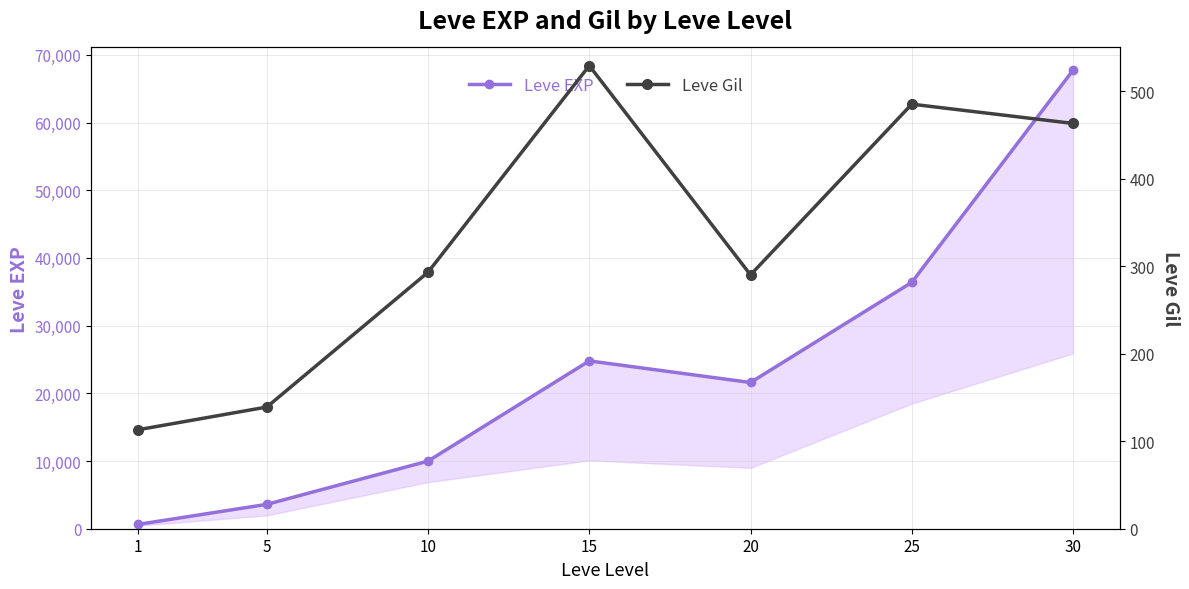

True or false: Leve EXP and Leve Gil intersect in this chart.

False